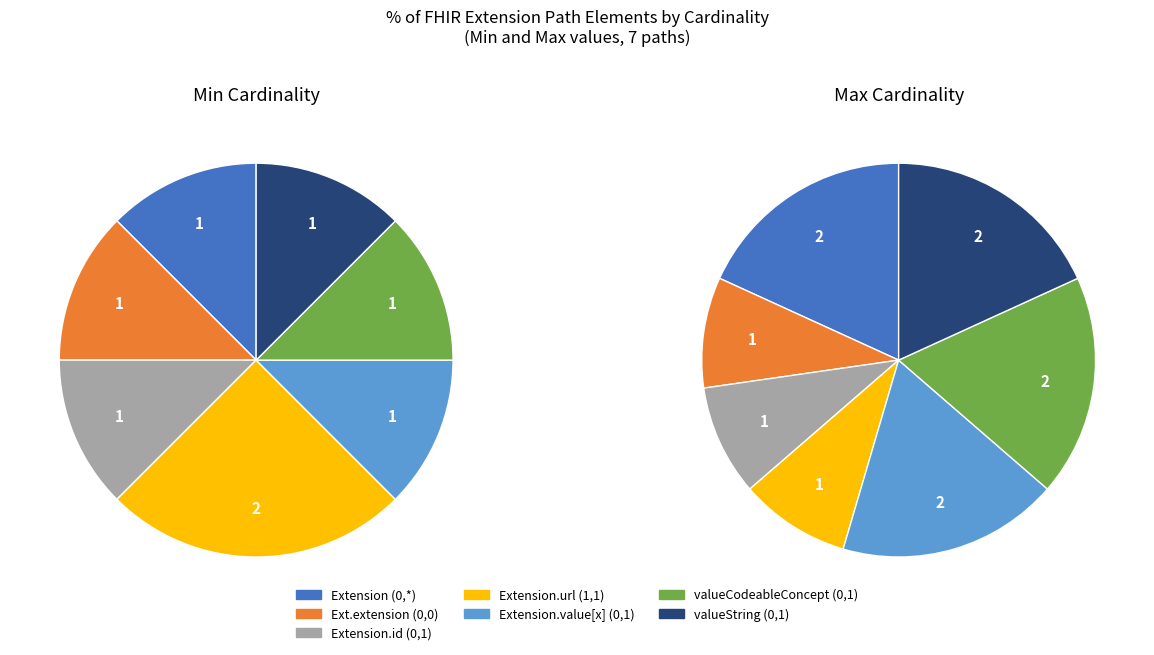

Is it true that Extension.url is 1% of the pie?

False